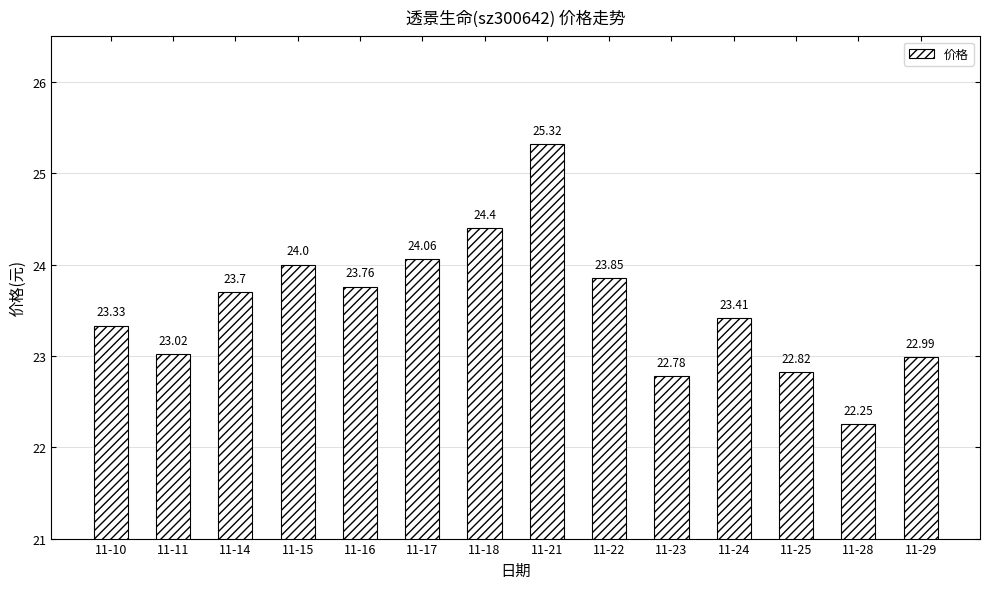

What is the average value?

23.5